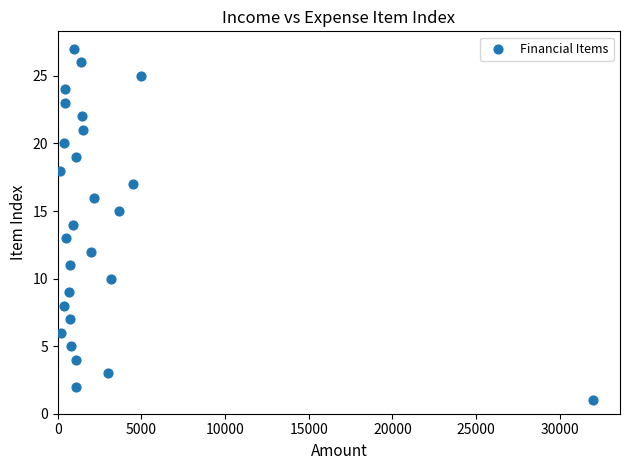

Count the number of points in this scatter plot.

27